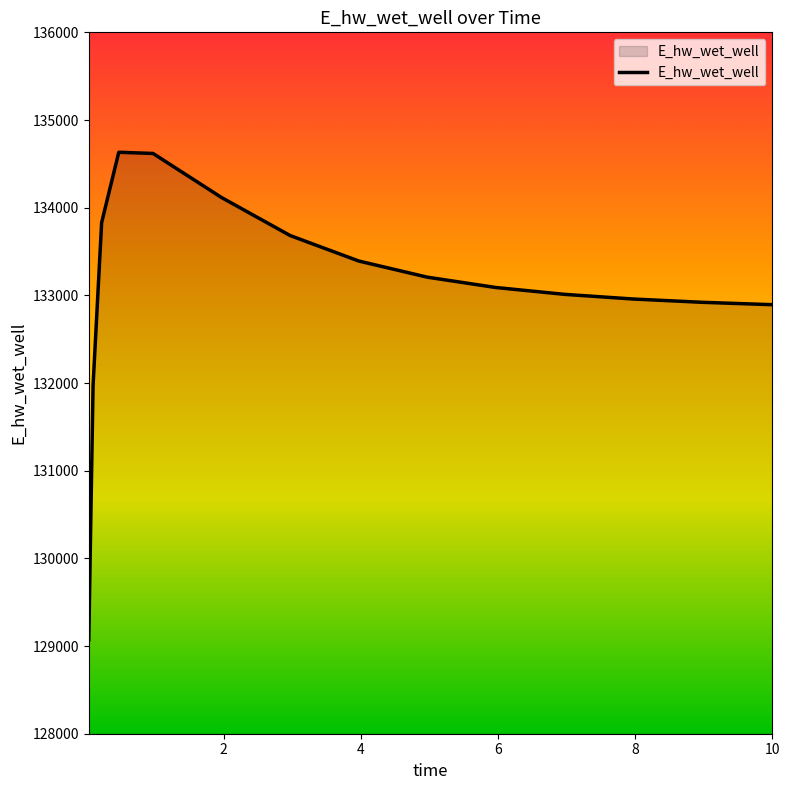

What is the difference between the maximum and minimum values?

5560.2